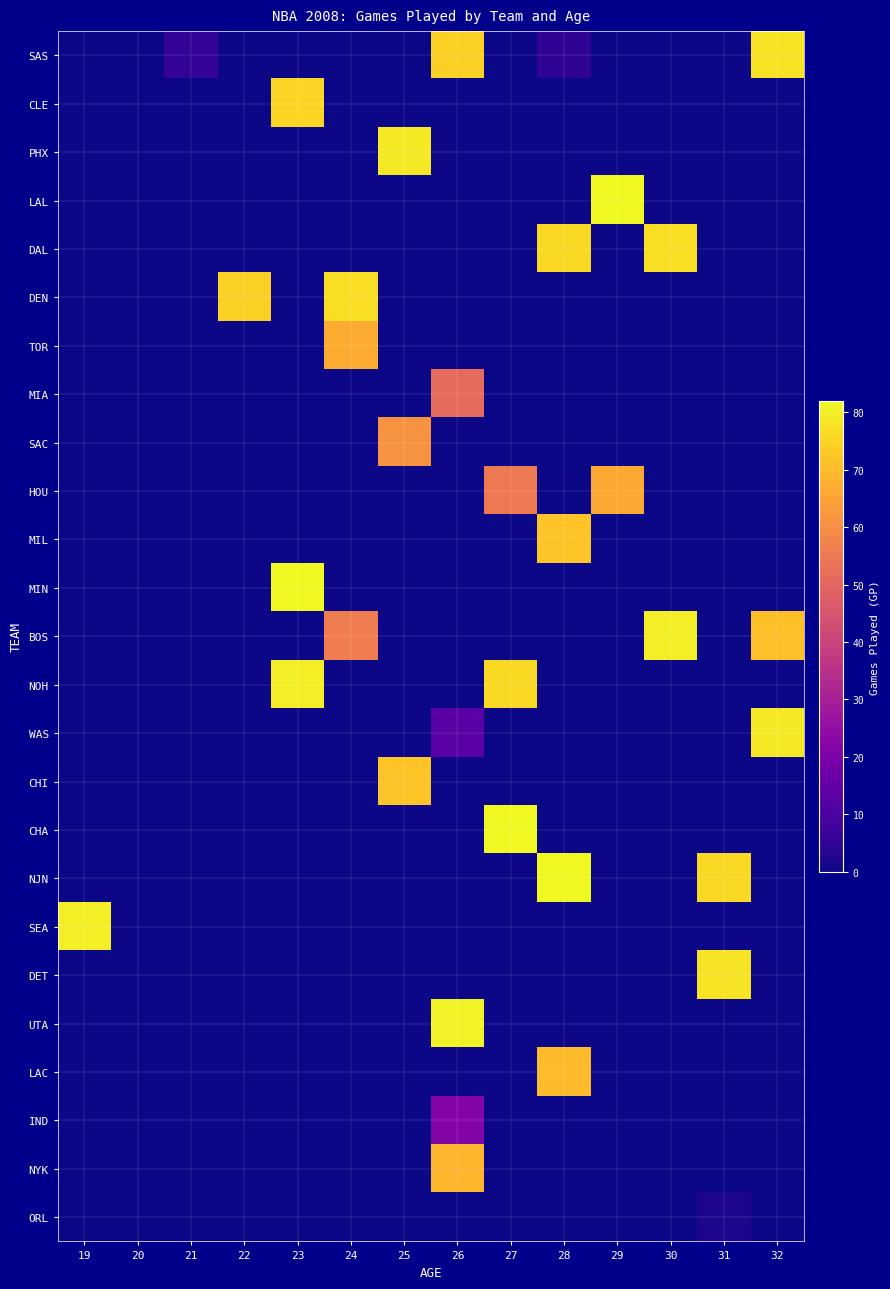

What is the total value across all series at 28?

305